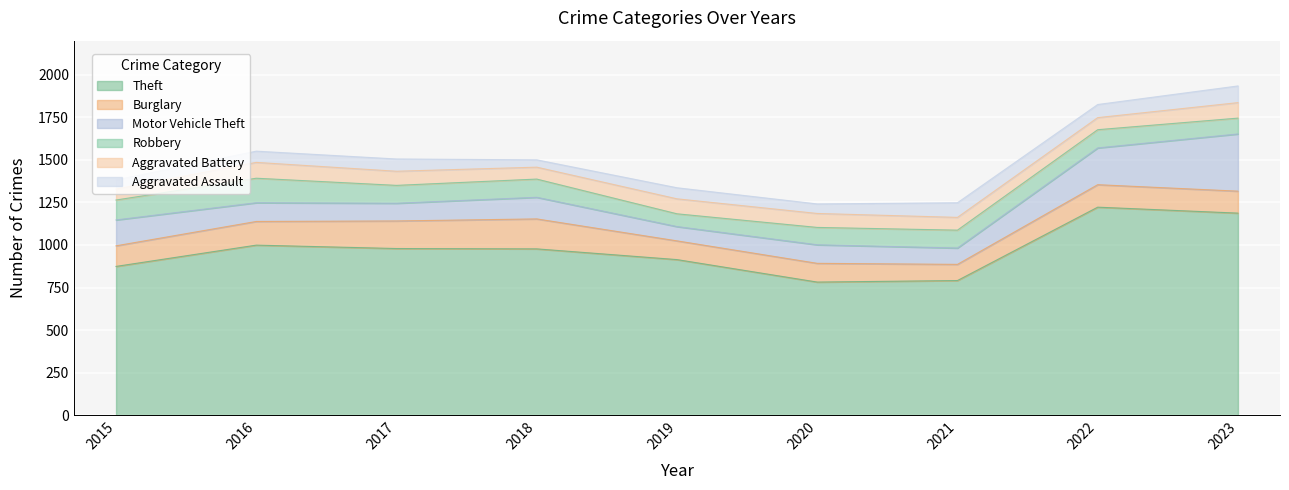

What is the sum of the Motor Vehicle Theft values at 2018 and 2019?

211